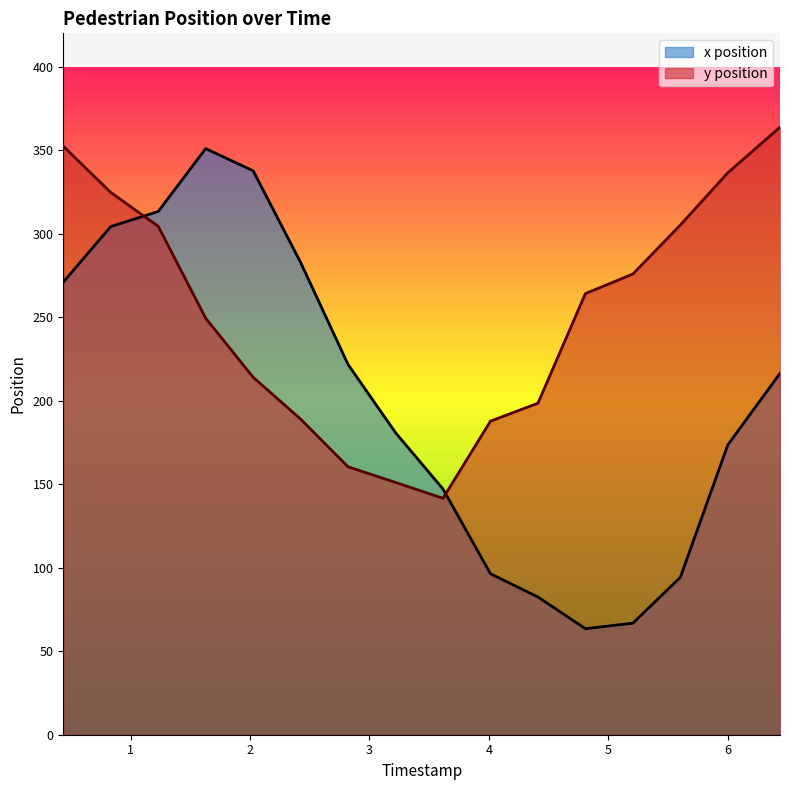

List the series in order of their peak value, lowest first.

x position, y position